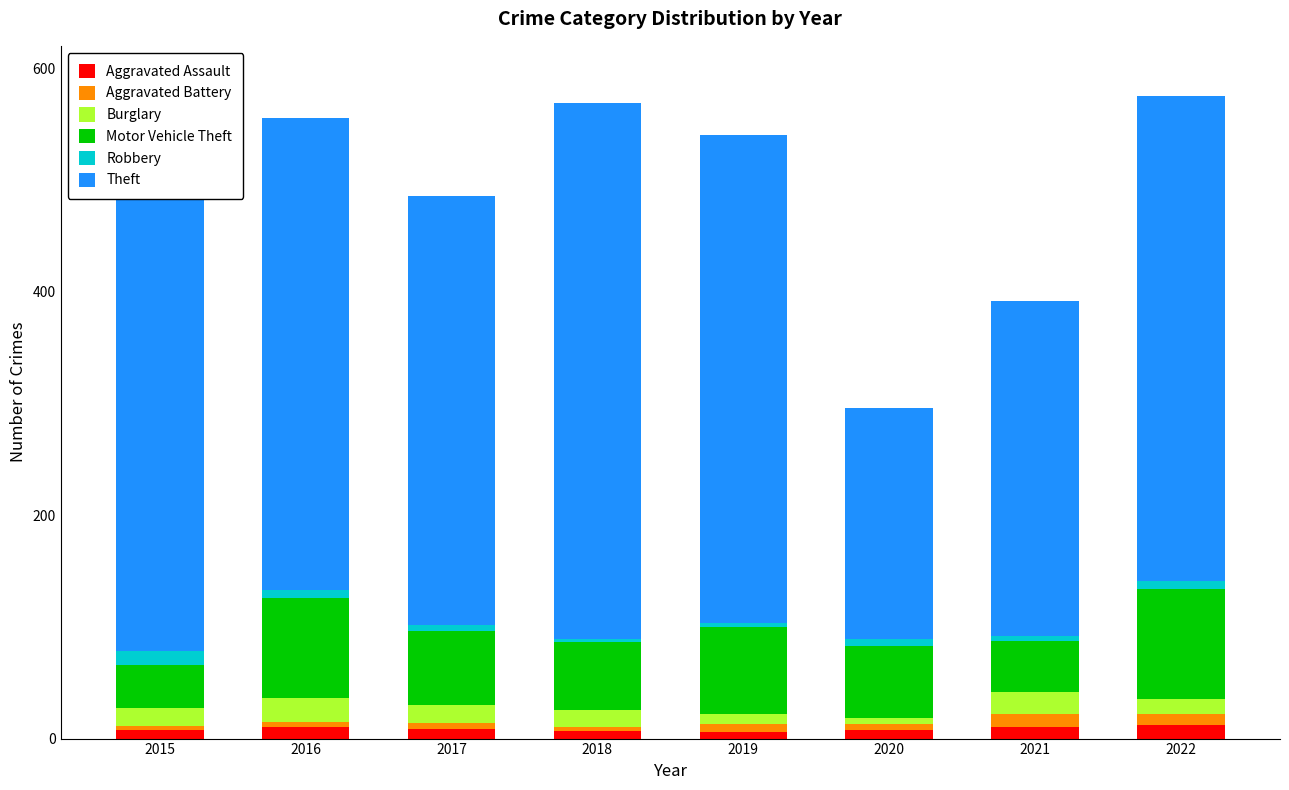

What is the total value across all series at 2017?

486